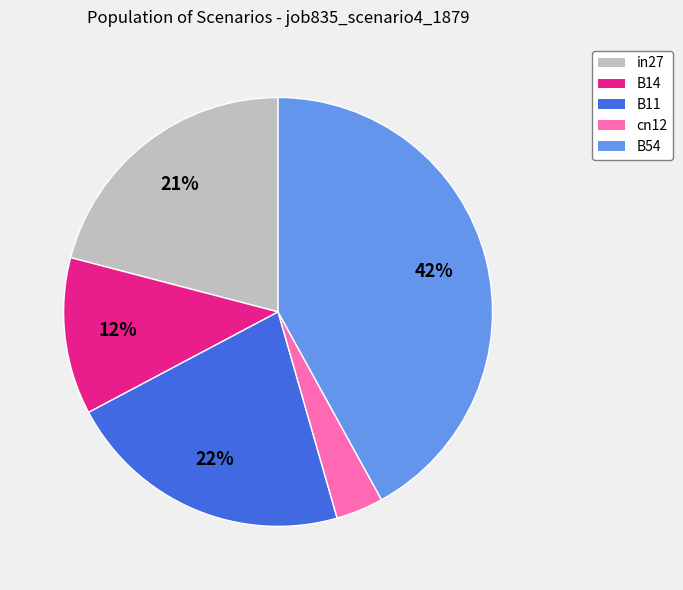

To the nearest percent, what portion does in27 represent?

21%